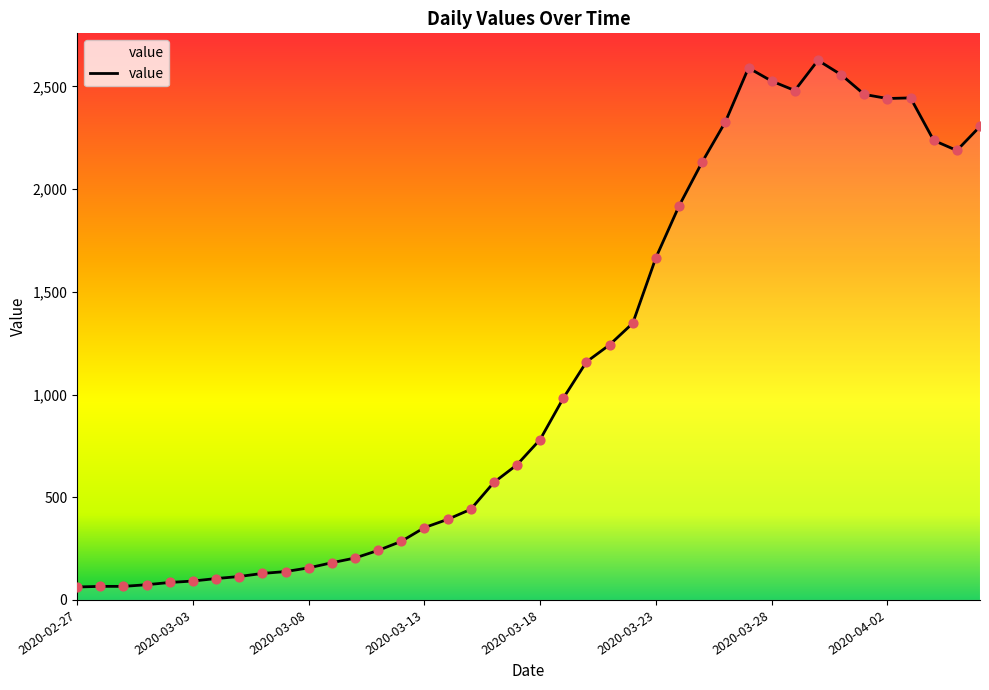

What is the greatest value displayed?

2627